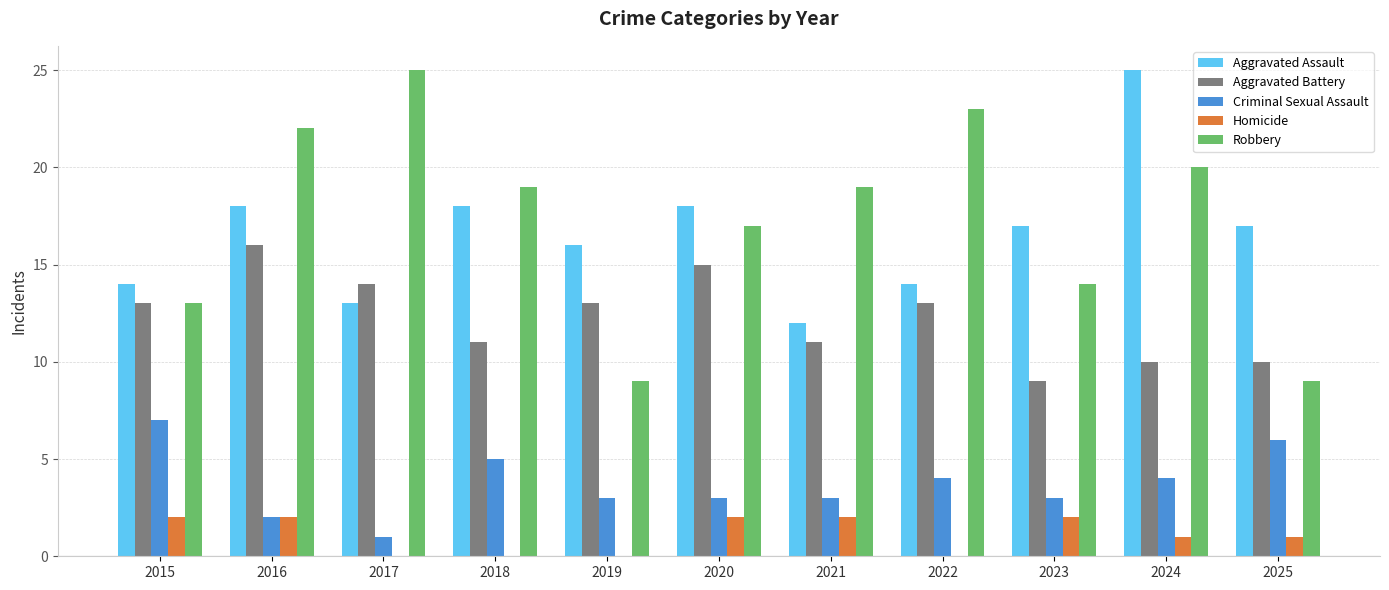

Reading left to right, list all the values displayed in this chart.

Aggravated Assault: 2015=14	2016=18	2017=13	2018=18	2019=16	2020=18	2021=12	2022=14	2023=17	2024=25	2025=17
Aggravated Battery: 2015=13	2016=16	2017=14	2018=11	2019=13	2020=15	2021=11	2022=13	2023=9	2024=10	2025=10
Criminal Sexual Assault: 2015=7	2016=2	2017=1	2018=5	2019=3	2020=3	2021=3	2022=4	2023=3	2024=4	2025=6
Homicide: 2015=2	2016=2	2017=0	2018=0	2019=0	2020=2	2021=2	2022=0	2023=2	2024=1	2025=1
Robbery: 2015=13	2016=22	2017=25	2018=19	2019=9	2020=17	2021=19	2022=23	2023=14	2024=20	2025=9